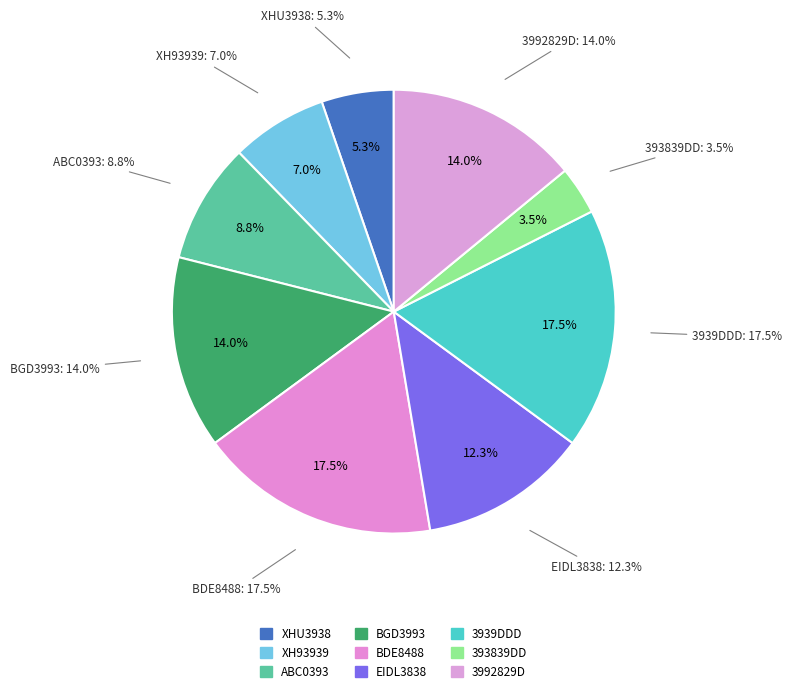

How many segments does this pie chart have?

9